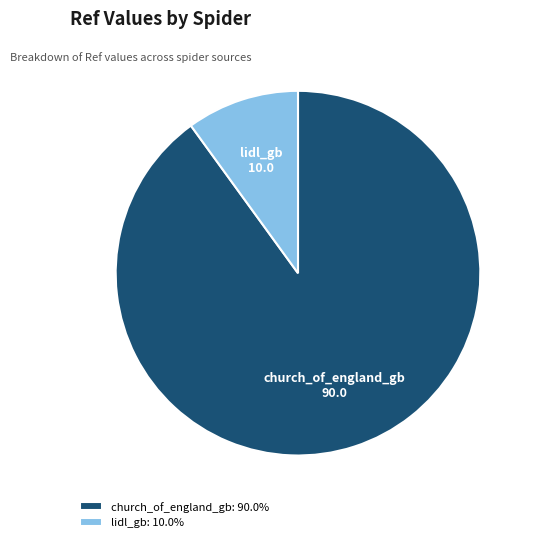

How many slices are in this pie chart?

2